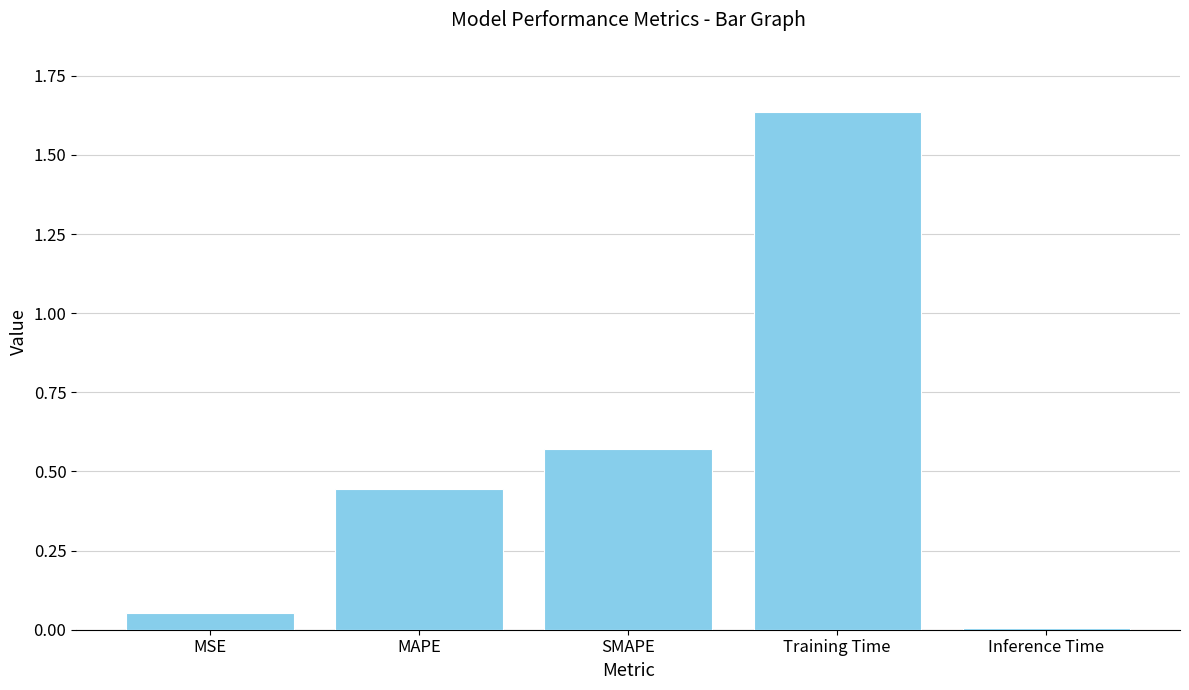

What is the average value?

0.5